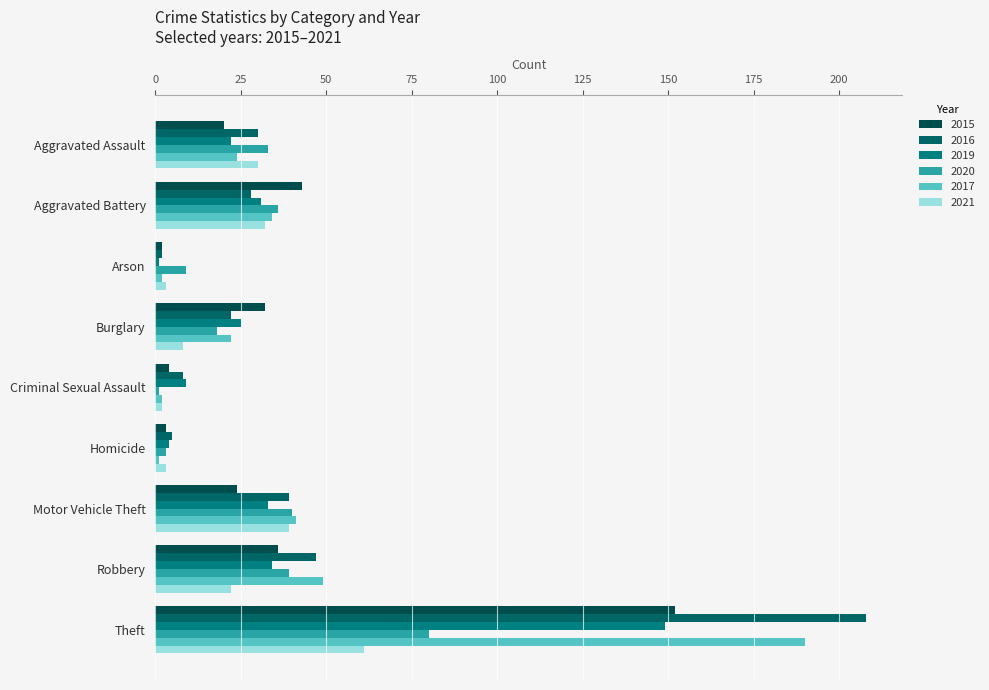

How many categories are shown in the chart?

9